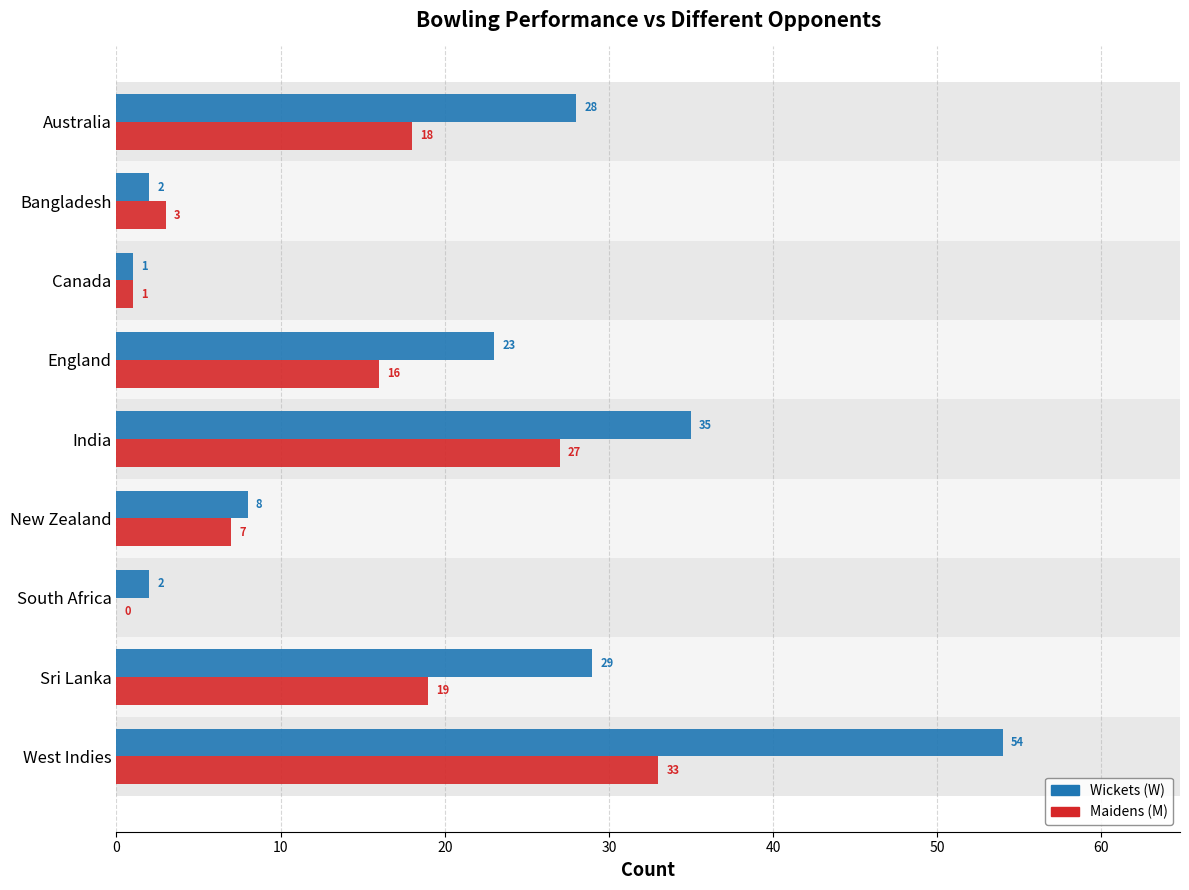

What is the highest value of the Wickets (W) series?

54